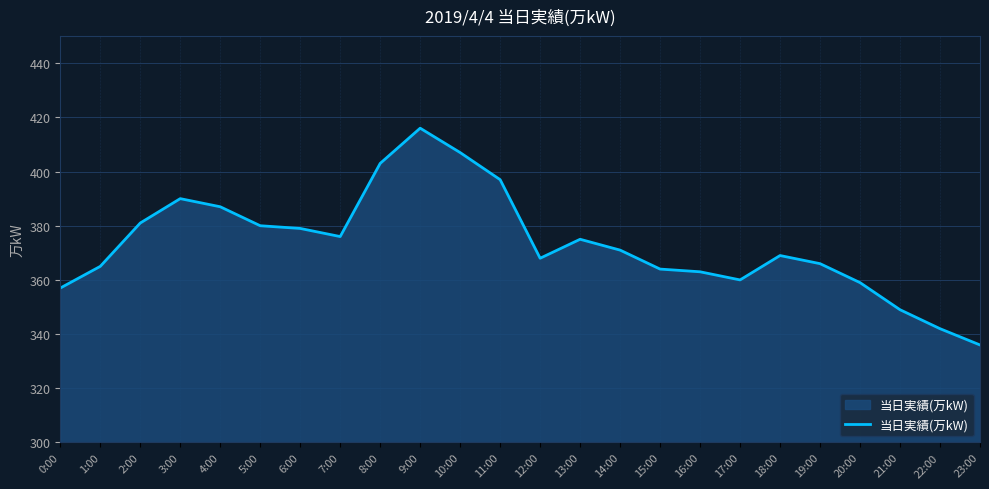

How many lines are shown in the chart?

1